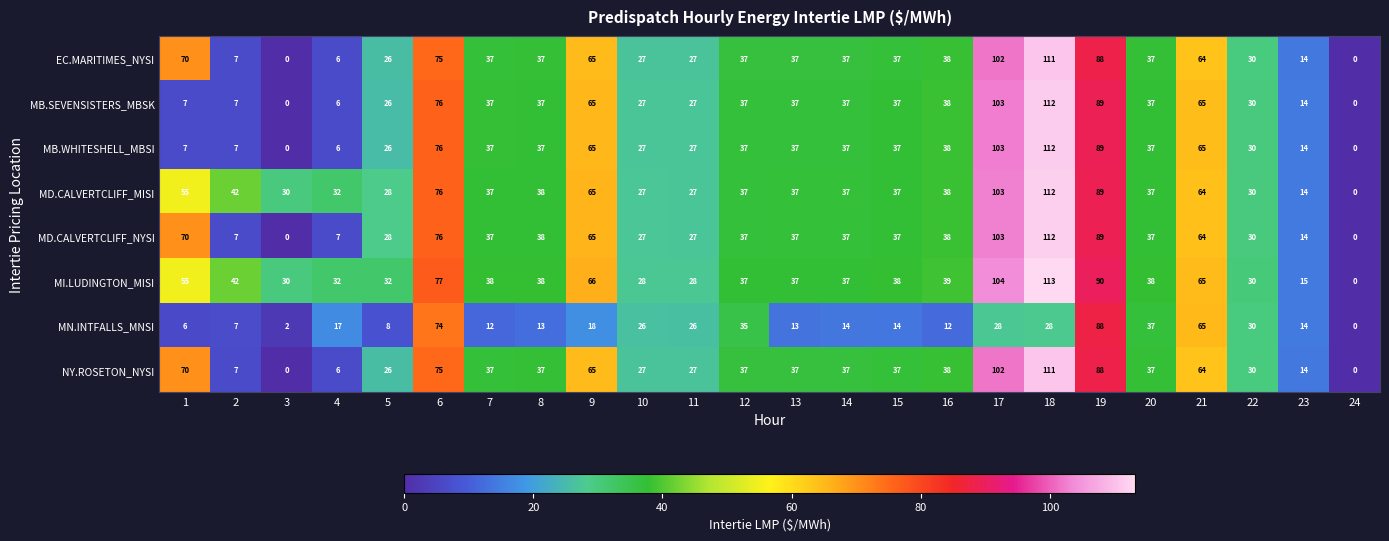

Which label corresponds to the largest value in the chart?

18